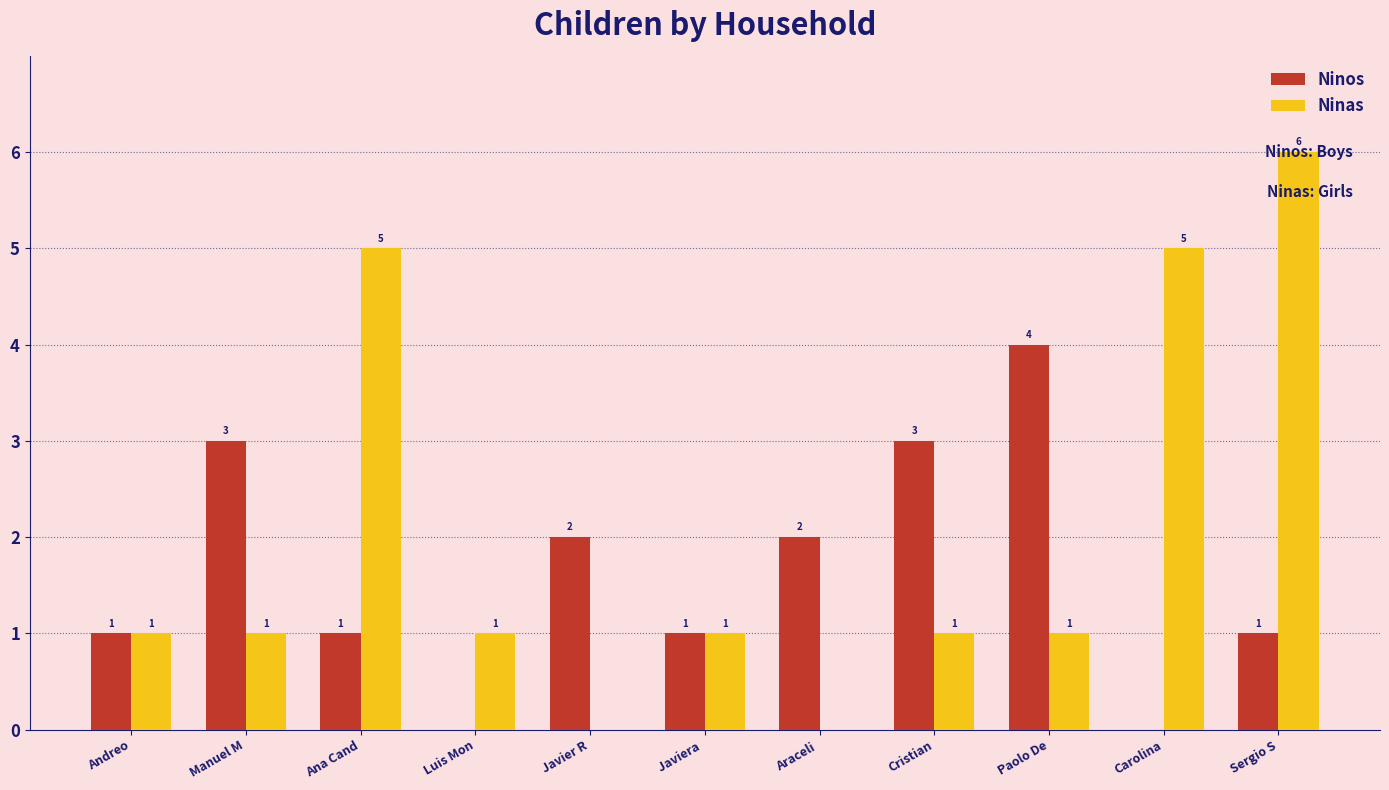

True or false: Ninas has a value of 0 at Javier R.

True